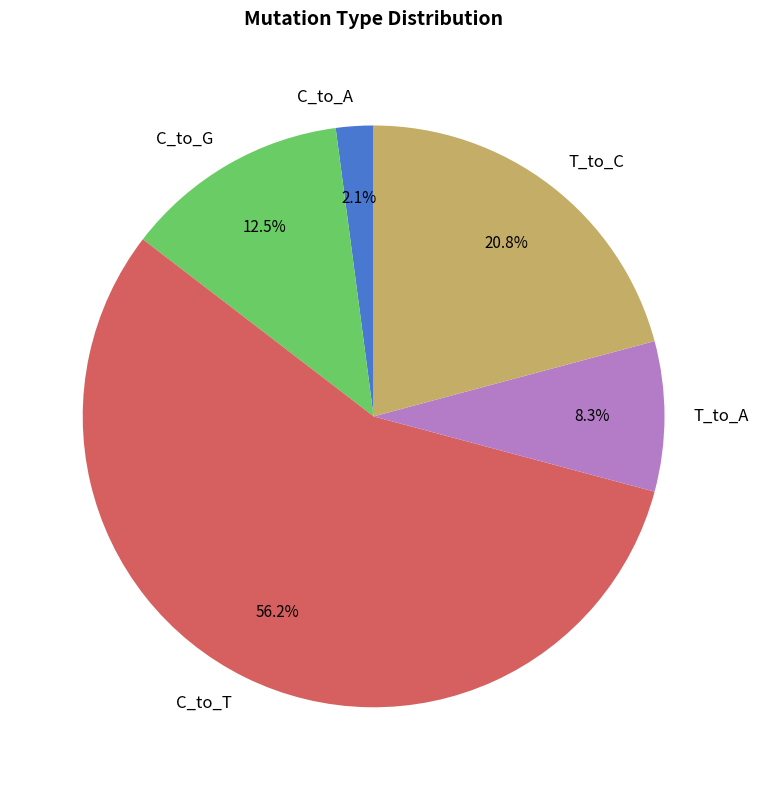

What percentage is the C_to_A slice, to the nearest percent?

2%